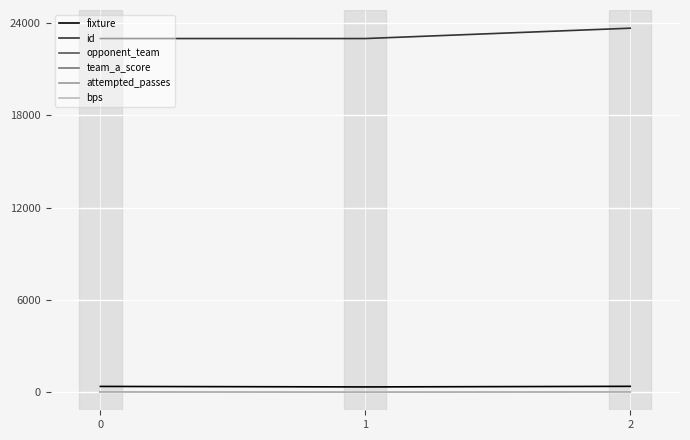

At how many categories does at least one series exceed 5874?

3